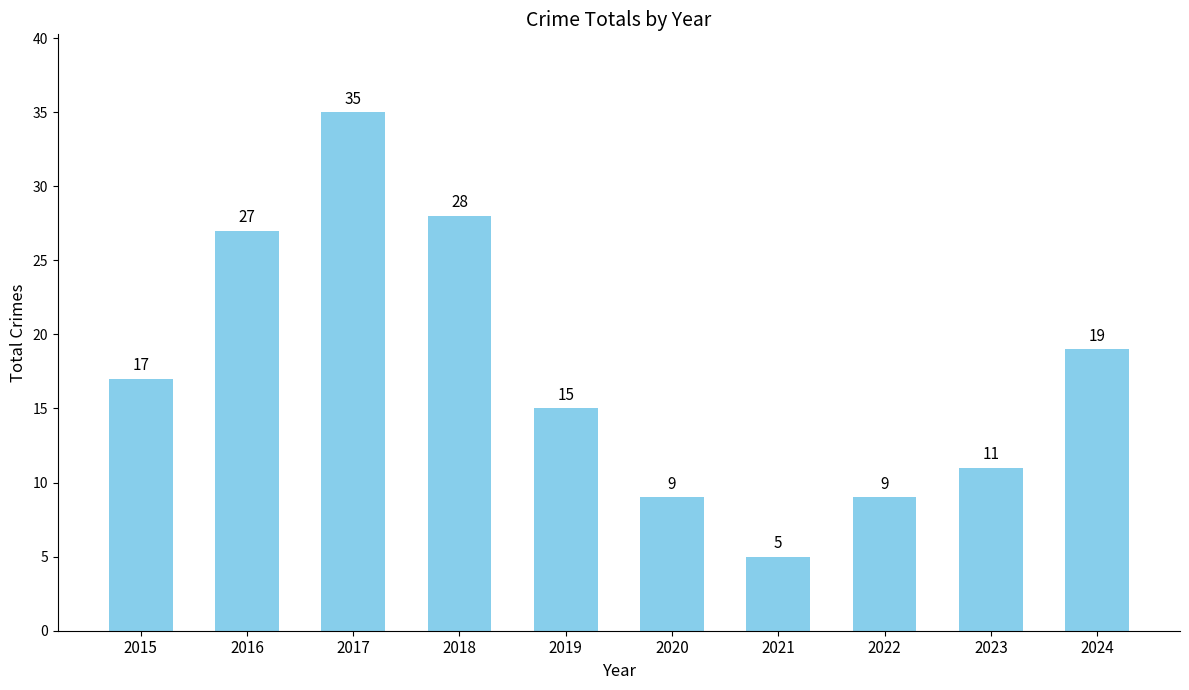

How many bars are there in total?

10